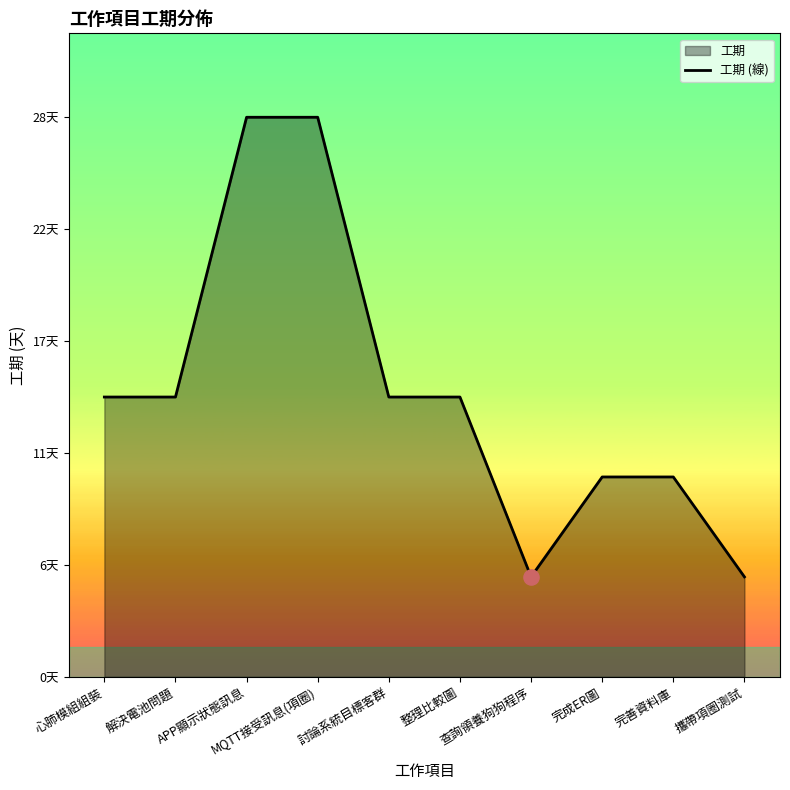

What is the change in value from 解決電池問題 to 查詢領養狗狗程序?

-9